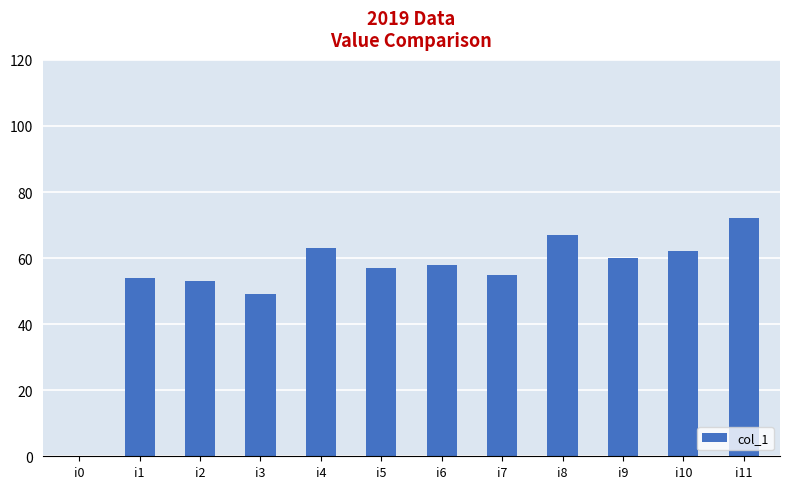

The chart shows a value of 54 at i1. True or false?

True